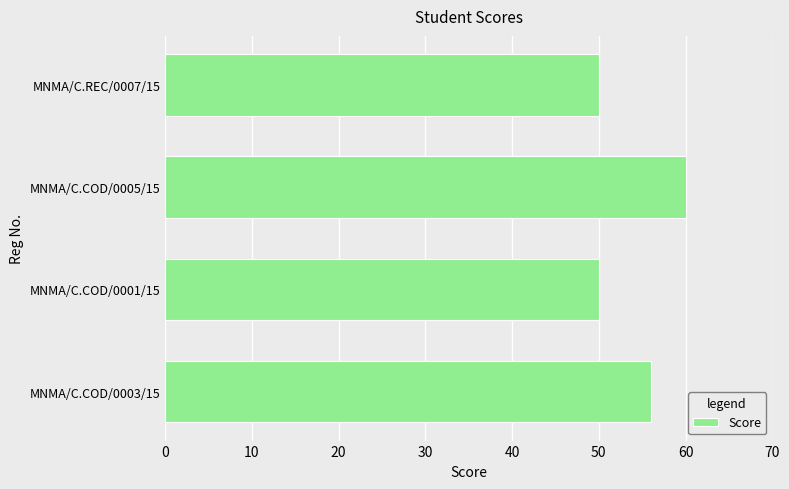

What is the ratio of the value at MNMA/C.COD/0001/15 to the value at MNMA/C.COD/0005/15?

0.8